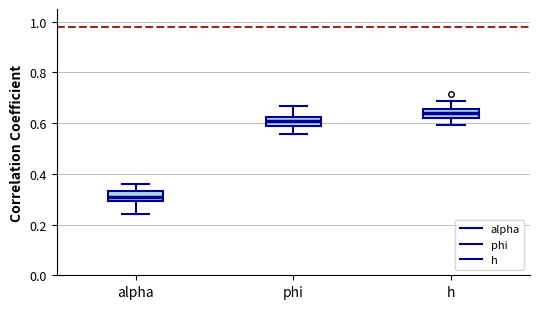

Where does the median line of the box for h sit on the y-axis? The values are not printed on the chart, so give them approximately, as read against the axis.

0.64